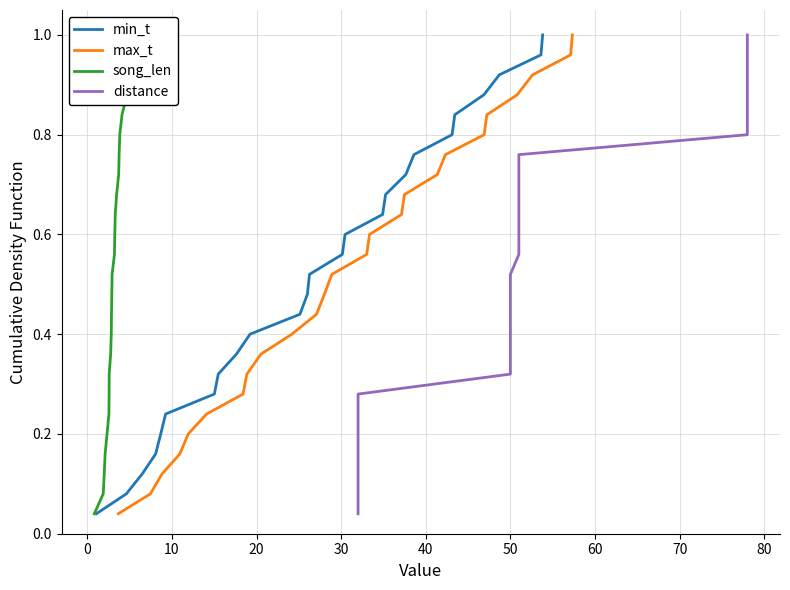

What is the average value of the min_t series?

0.5